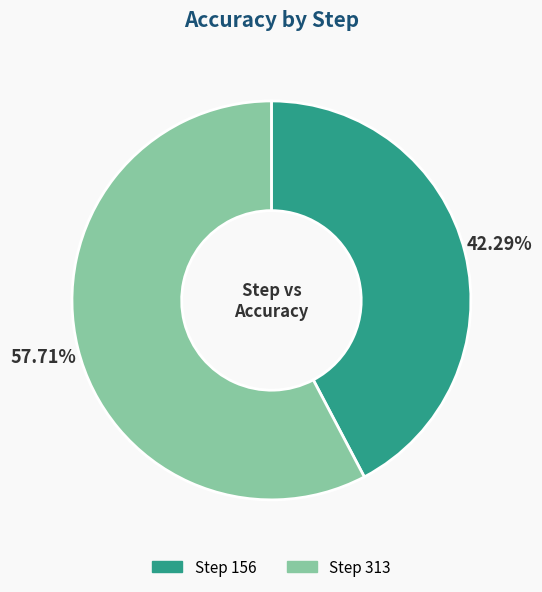

Is there a majority slice in this chart?

Yes